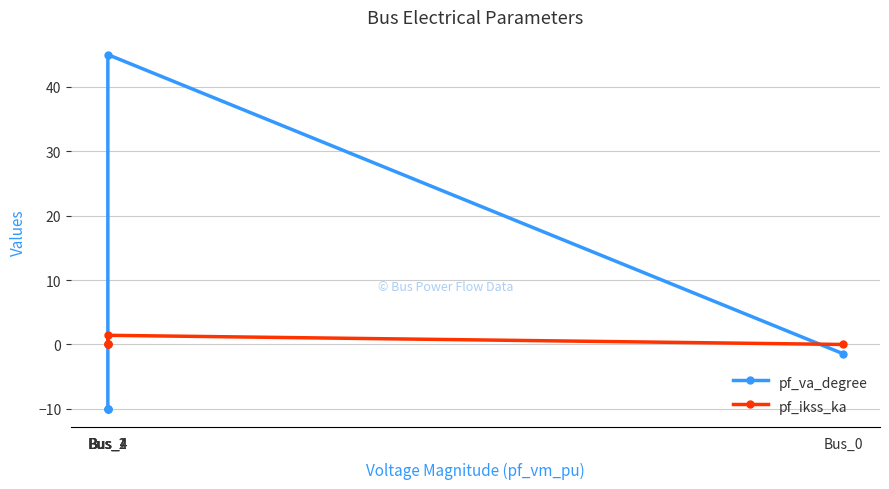

Which series changed the most between Bus_4 and Bus_4?

pf_va_degree